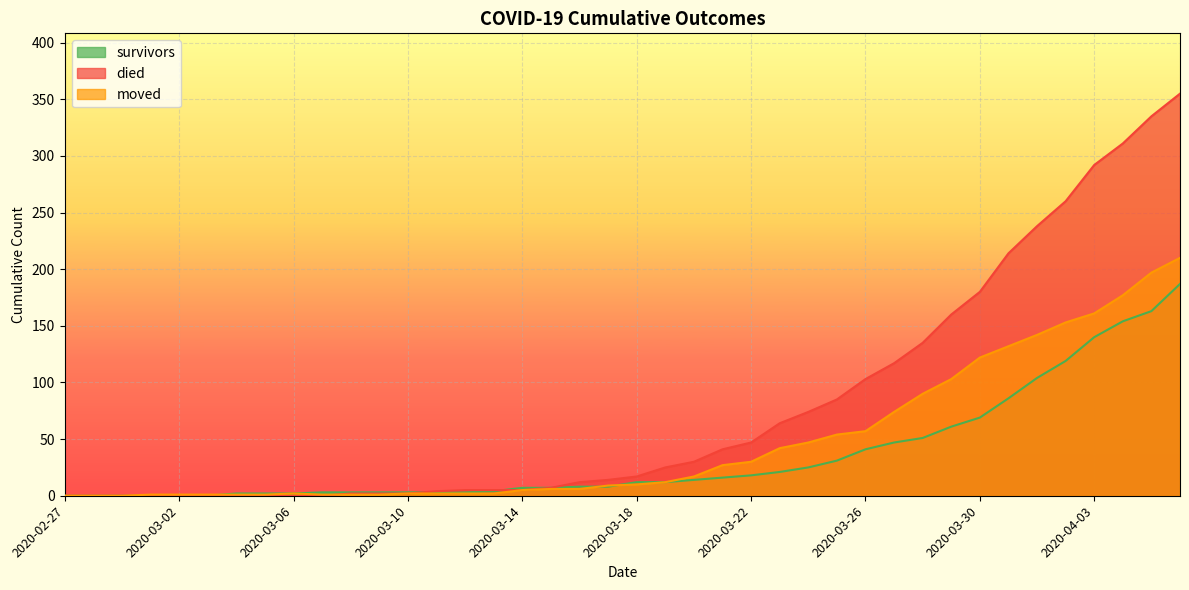

Rank the series at 2020-02-29 from lowest to highest value.

survivors, died, moved